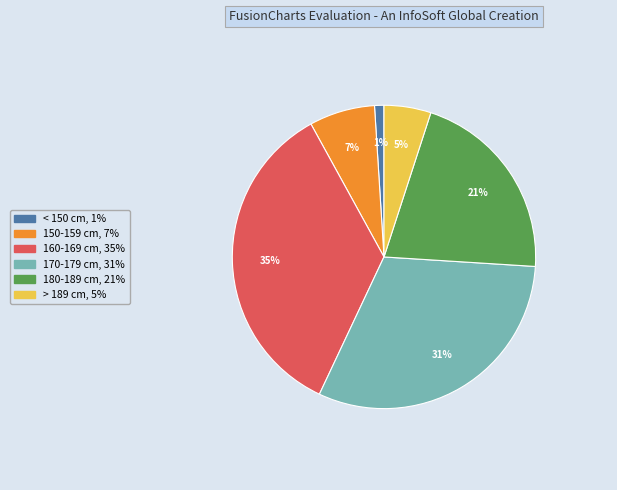

Which slice is the largest?

160-169 cm